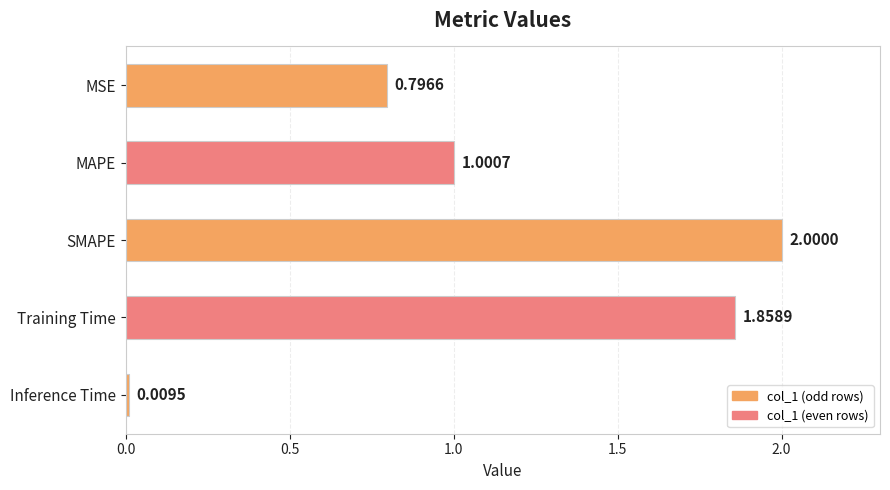

Where is the data nearest to the value 1?

MAPE